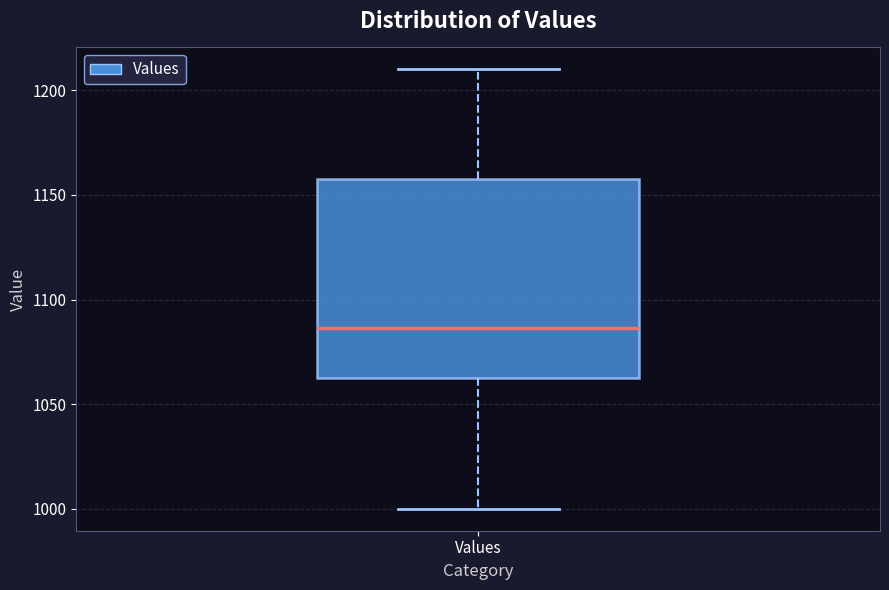

Transcribe this box plot: give where the median line is, the range the box spans, and where the two whiskers end, as read against the y-axis. The values are not printed on the chart, so give them approximately, as read against the axis.

median 1085, box 1065 to 1160, whiskers 1000 to 1210